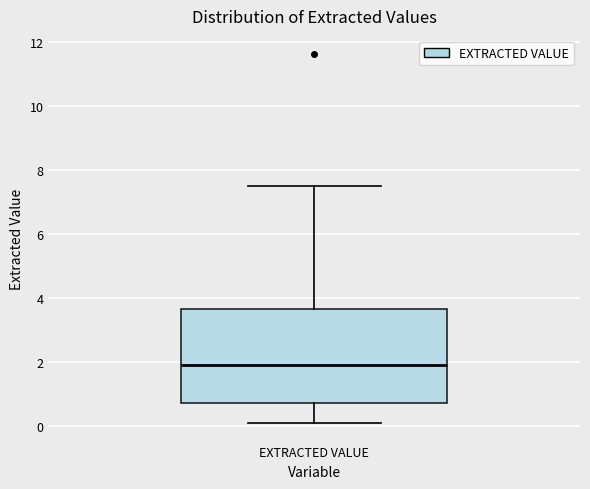

Where does the upper whisker of the box for EXTRACTED VALUE end on the y-axis? The values are not printed on the chart, so give them approximately, as read against the axis.

7.6